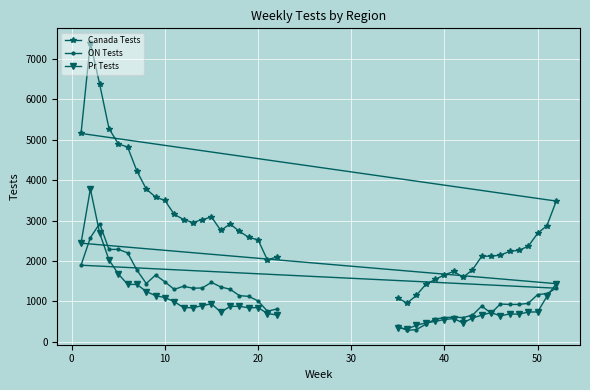

What is the greatest value displayed?

7397